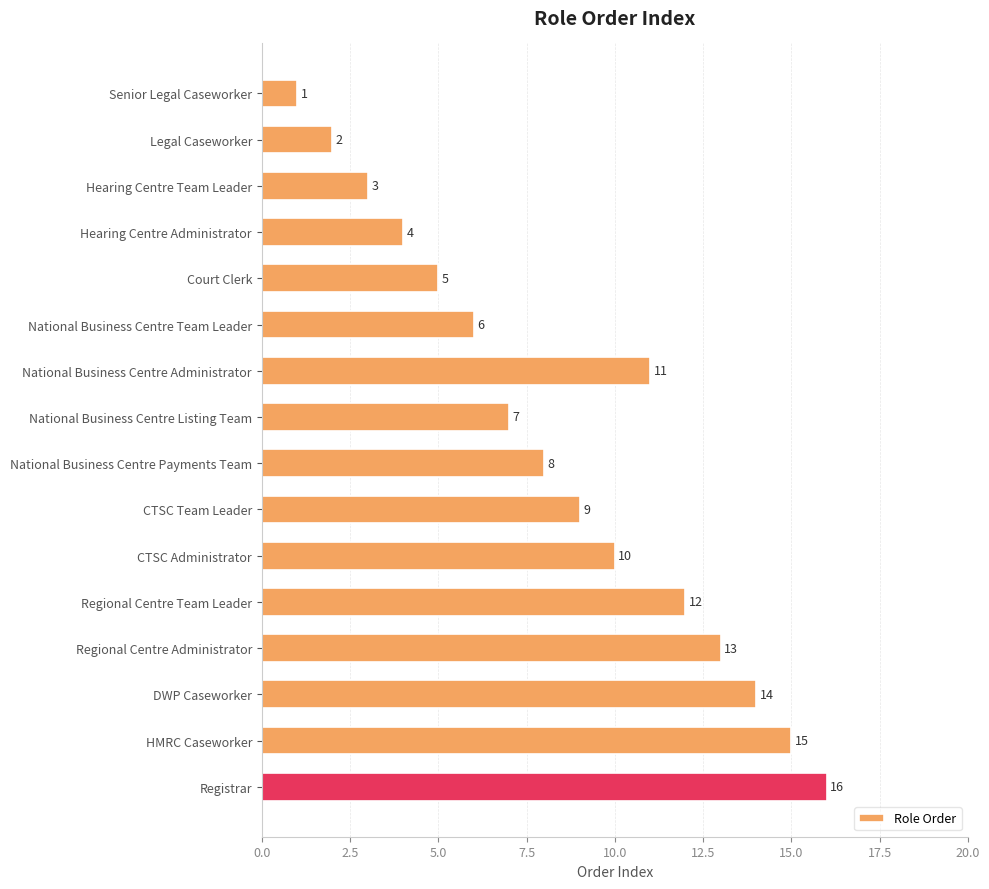

What is the value of the 7th bar from the top?

11